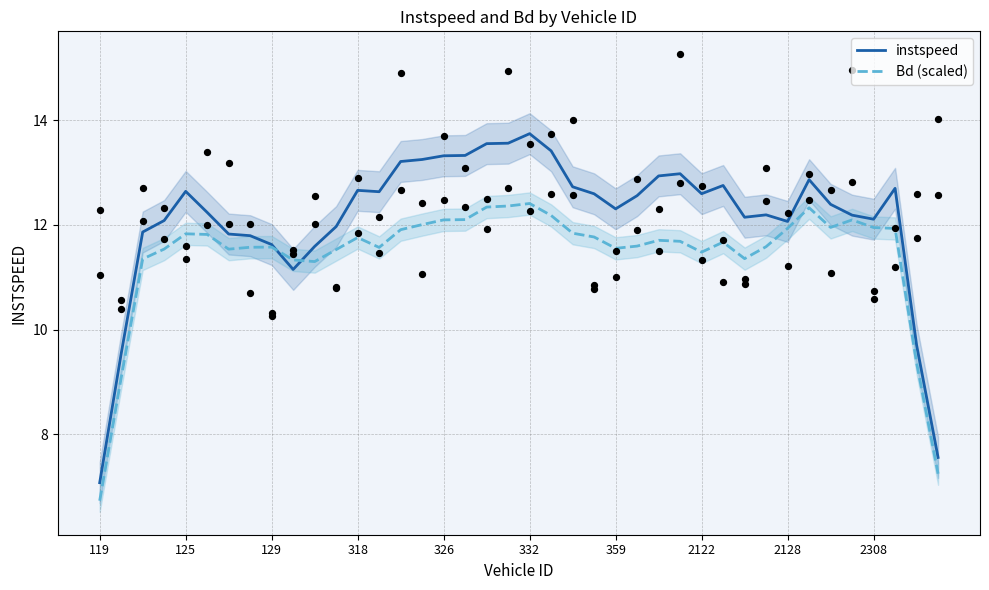

Which series contains the lowest Y value?

Bd (scaled)